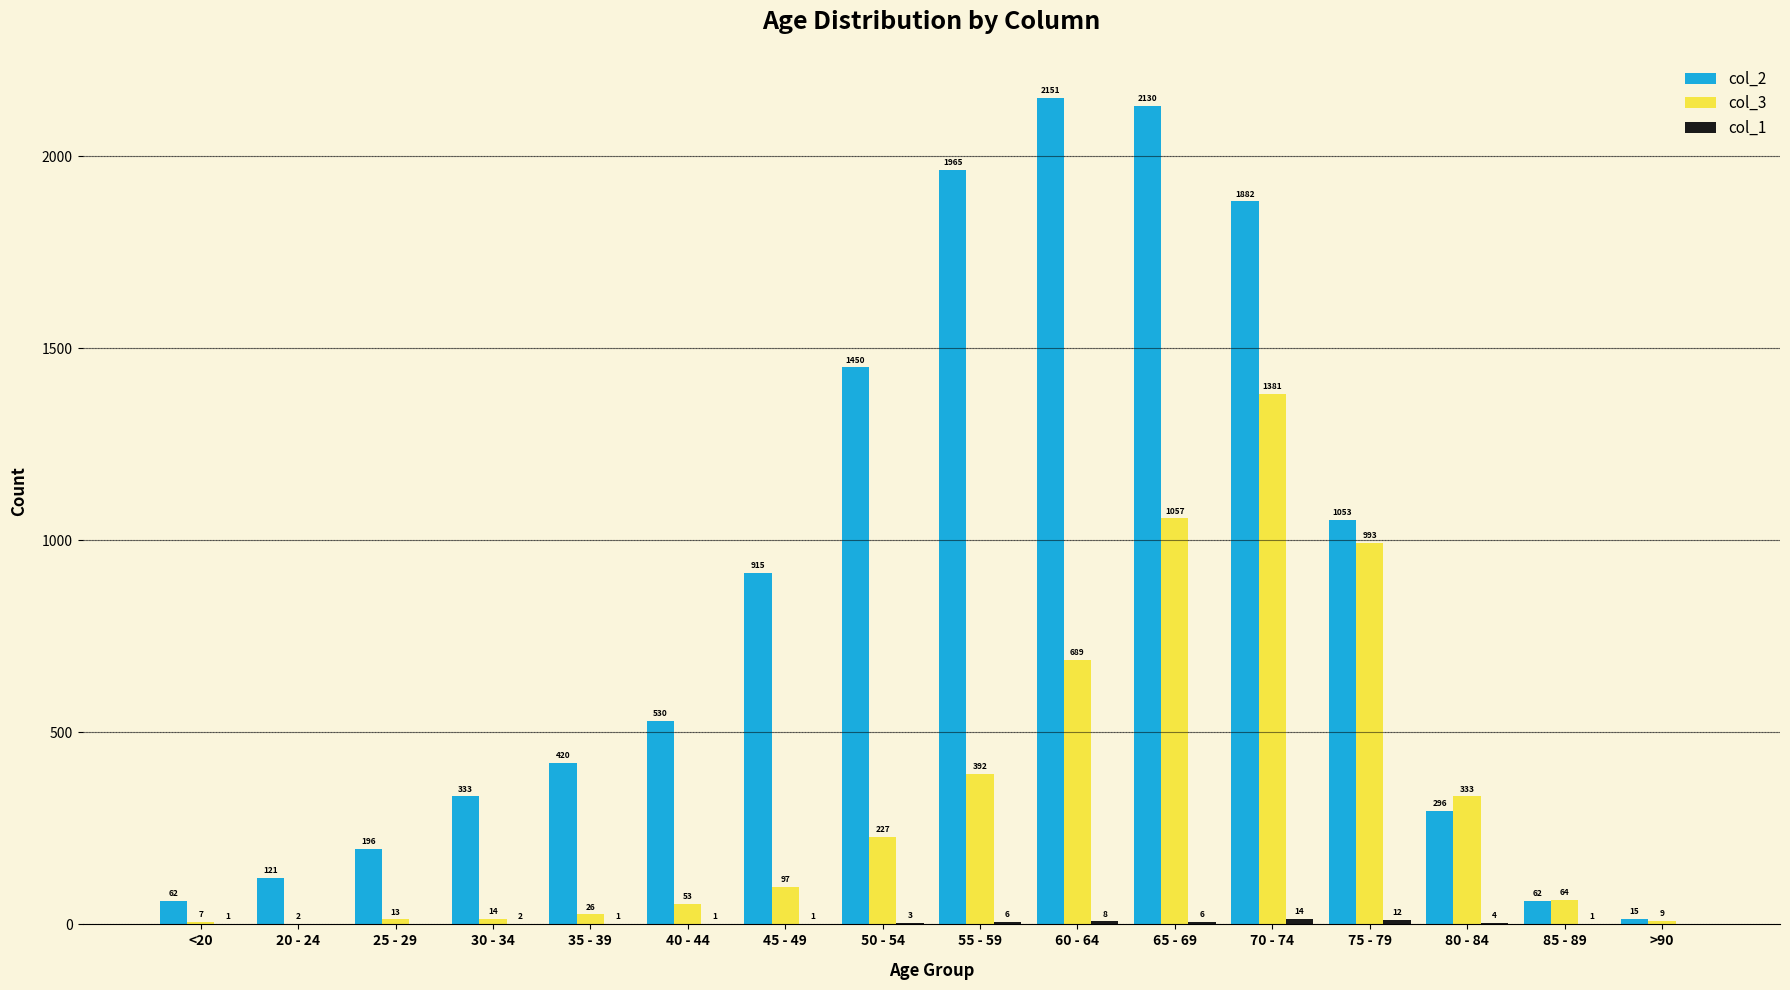

At which label is col_3 closest to 691?

60 - 64